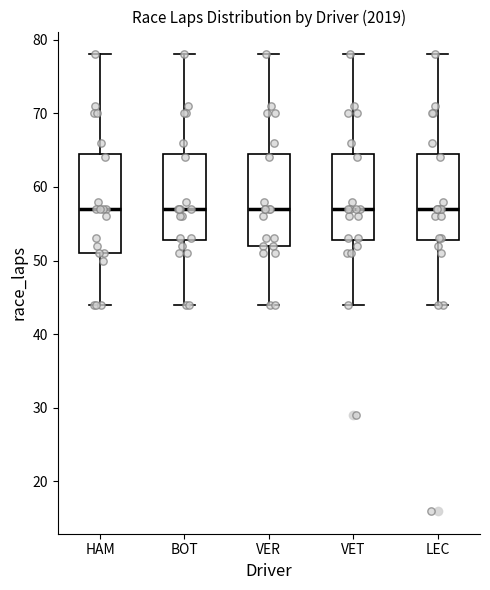

Comparing the boxes themselves (not the whiskers), which one is the tallest?

HAM